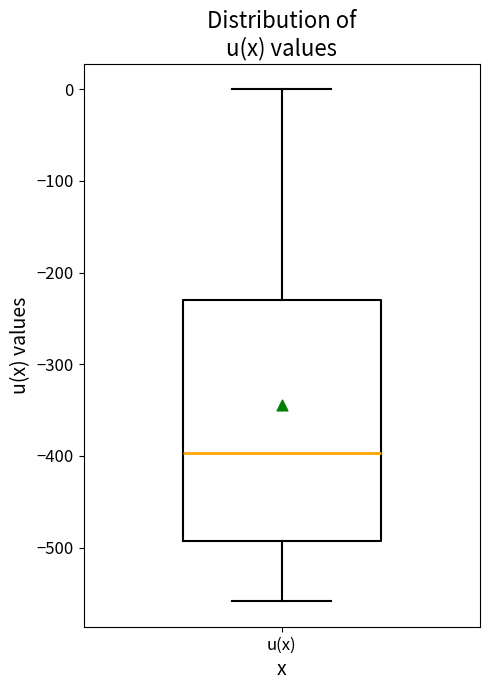

Where is the lower edge of the box for u(x) on the y-axis? The values are not printed on the chart, so give them approximately, as read against the axis.

-490